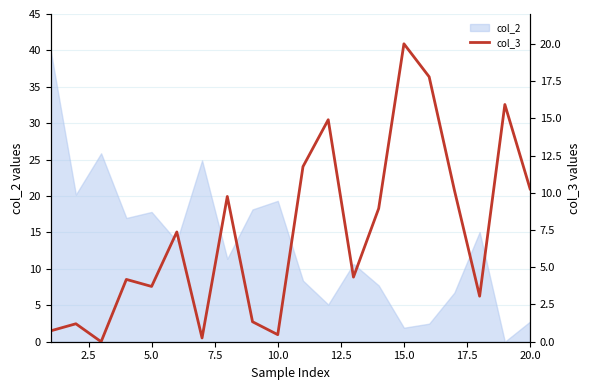

Does the chart have visible grid lines?

Yes